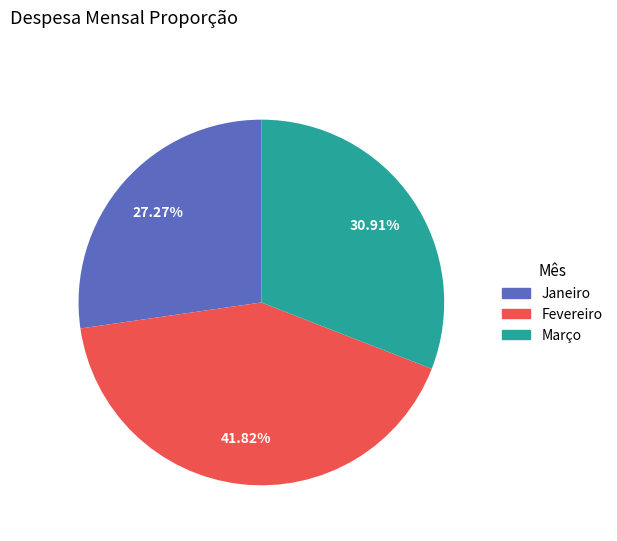

Is Março the majority of the pie?

No